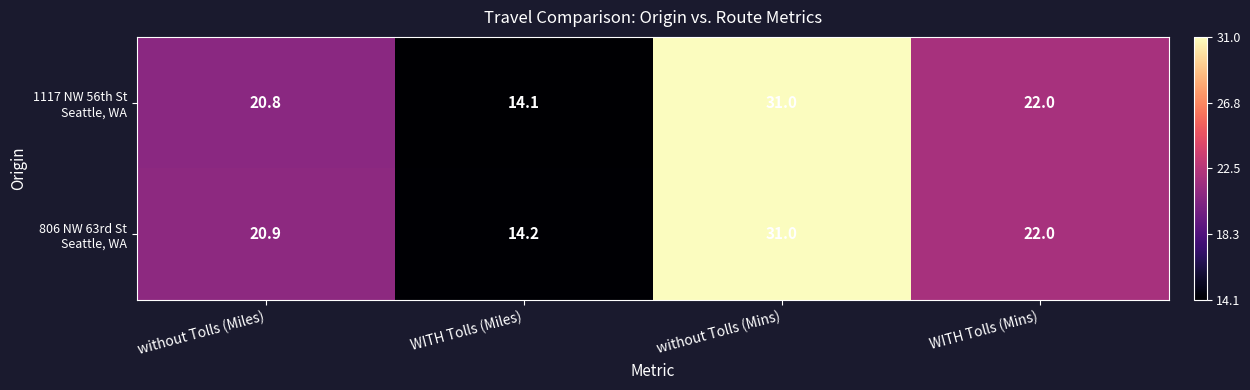

At which category is the sum across all series the highest?

without Tolls (Mins)